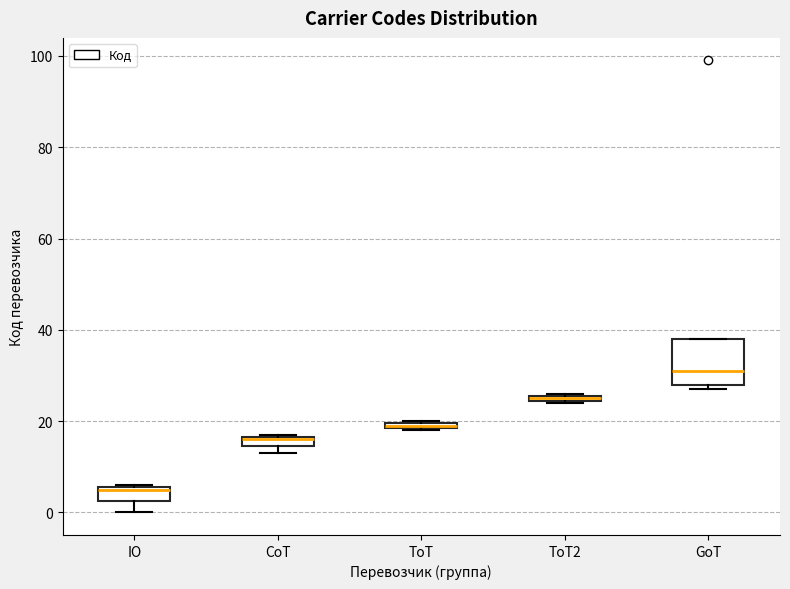

Where does the lower whisker of the box for IO end on the y-axis? The values are not printed on the chart, so give them approximately, as read against the axis.

0